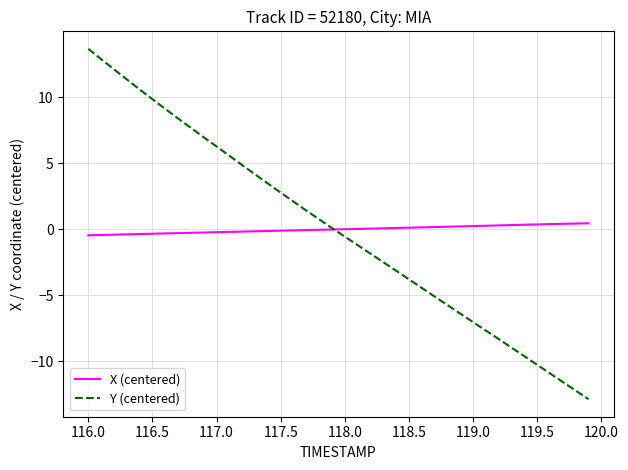

List the series in order of their peak value, lowest first.

X (centered), Y (centered)